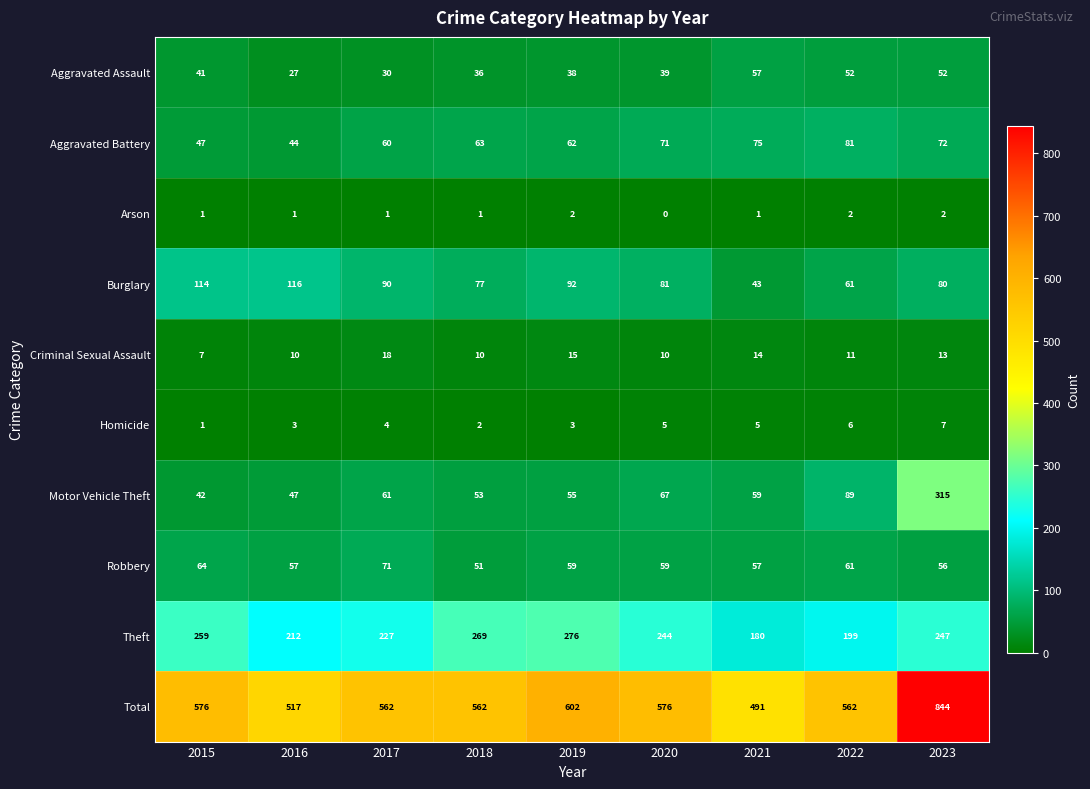

Which label corresponds to the smallest value in the chart?

2020